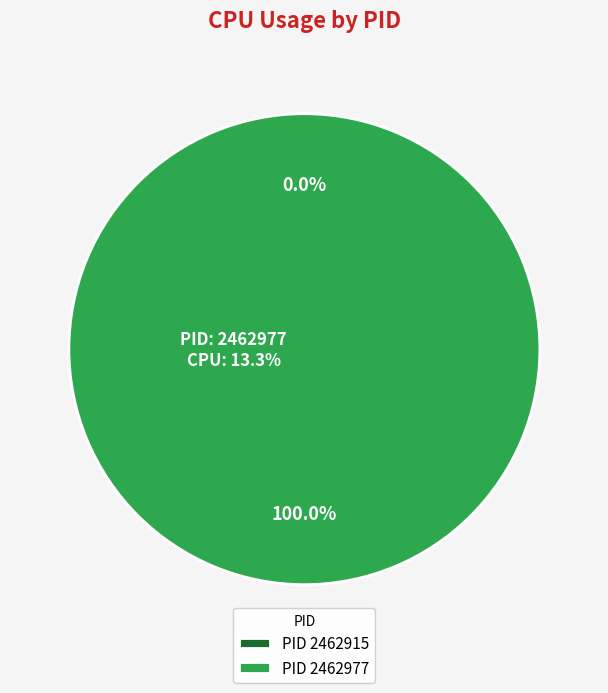

The 2462977 slice represents 93% of the pie. True or false?

False